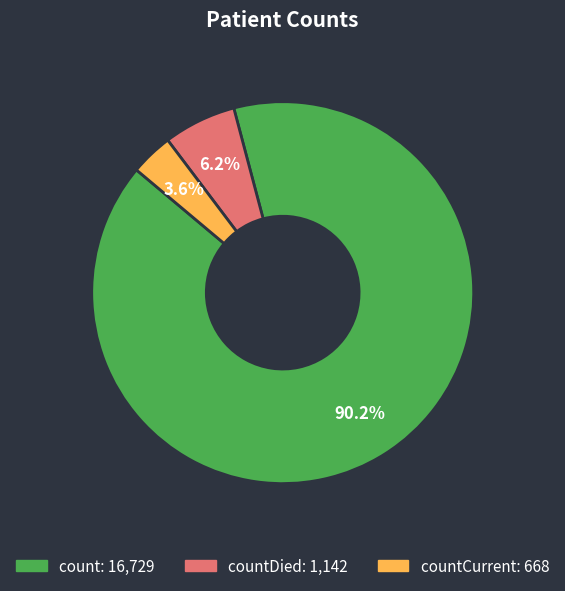

Is there a majority slice in this chart?

Yes